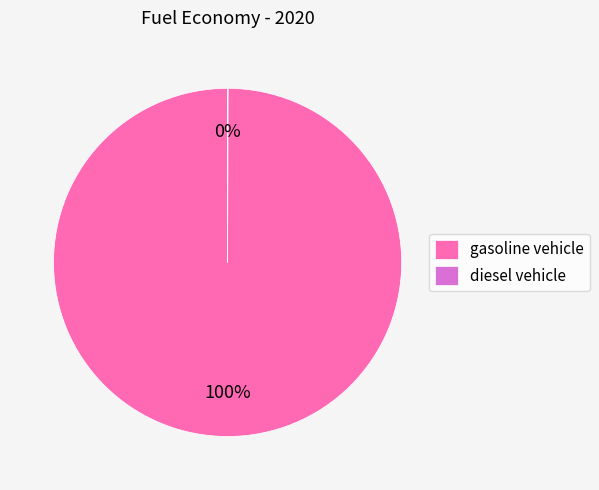

To the nearest percent, what portion does gasoline vehicle represent?

100%